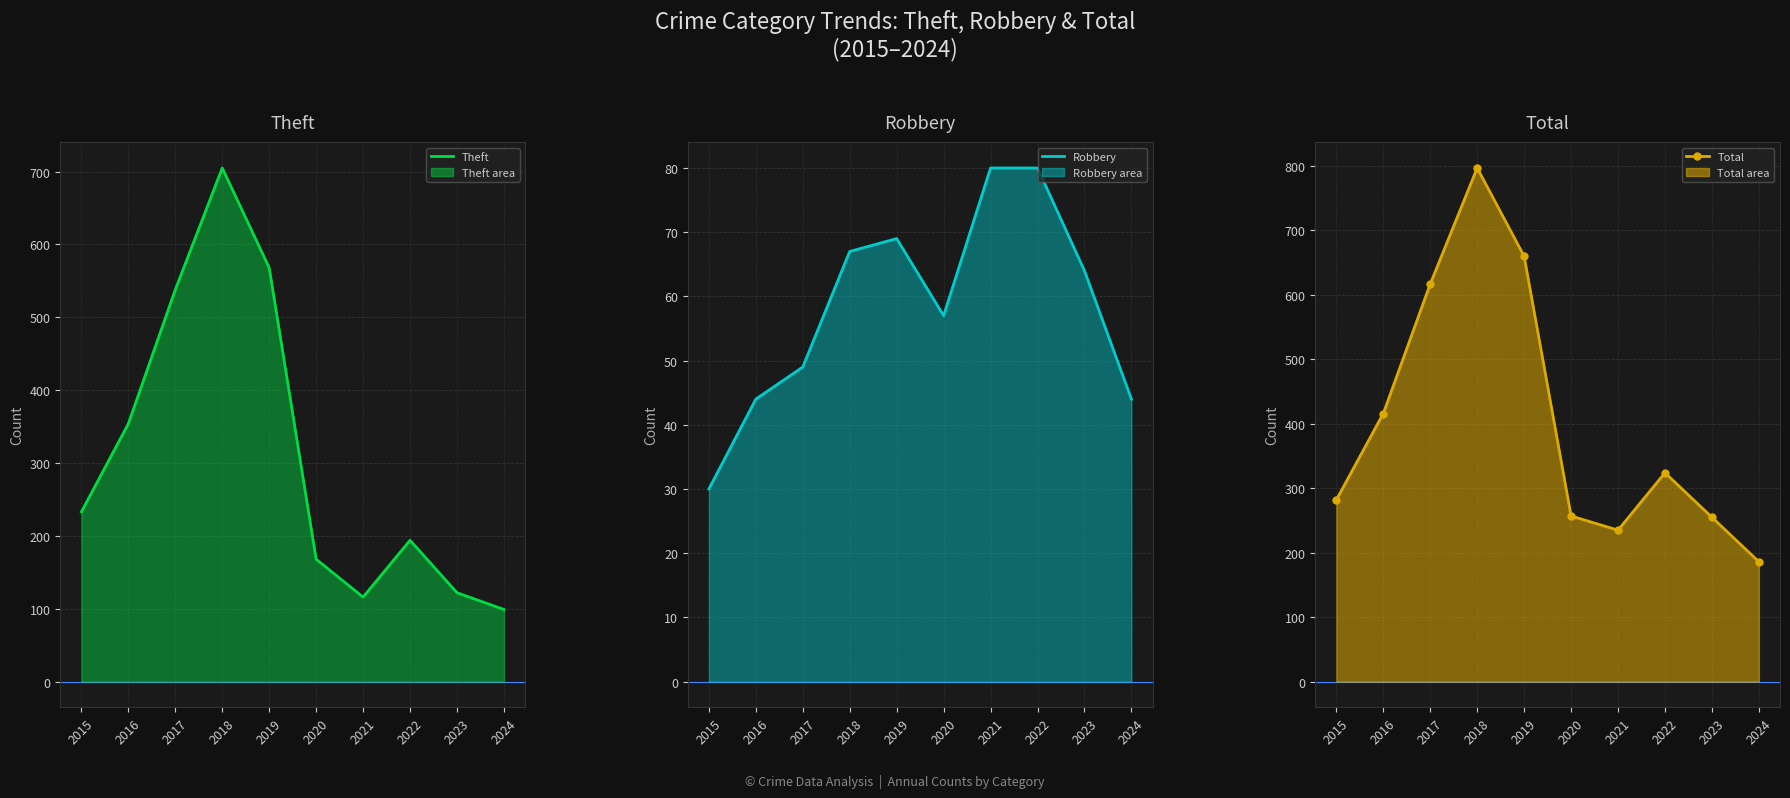

What is the approximate value of Robbery at 2018?

67